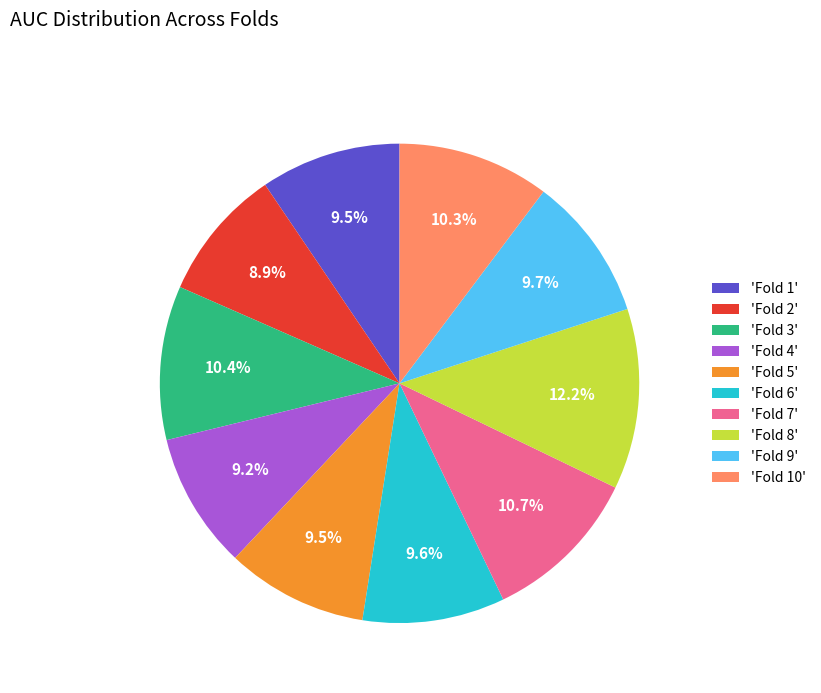

Is there any slice that represents more than half of the pie?

No